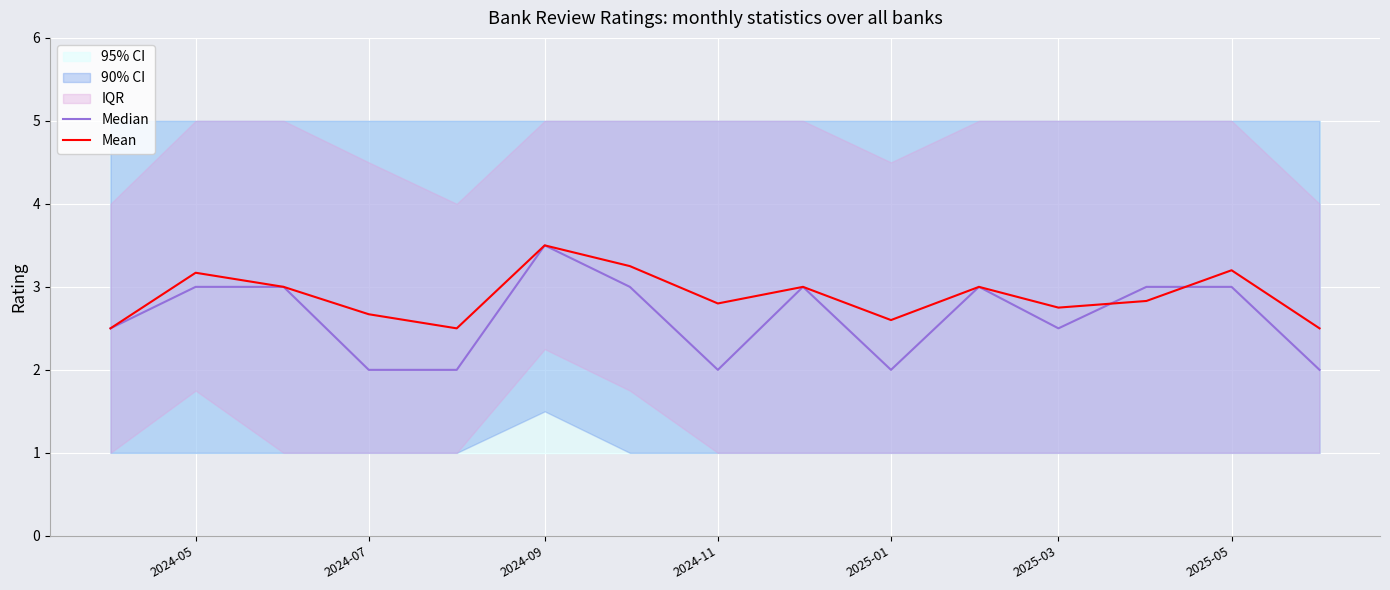

What is the maximum value for Mean?

3.5